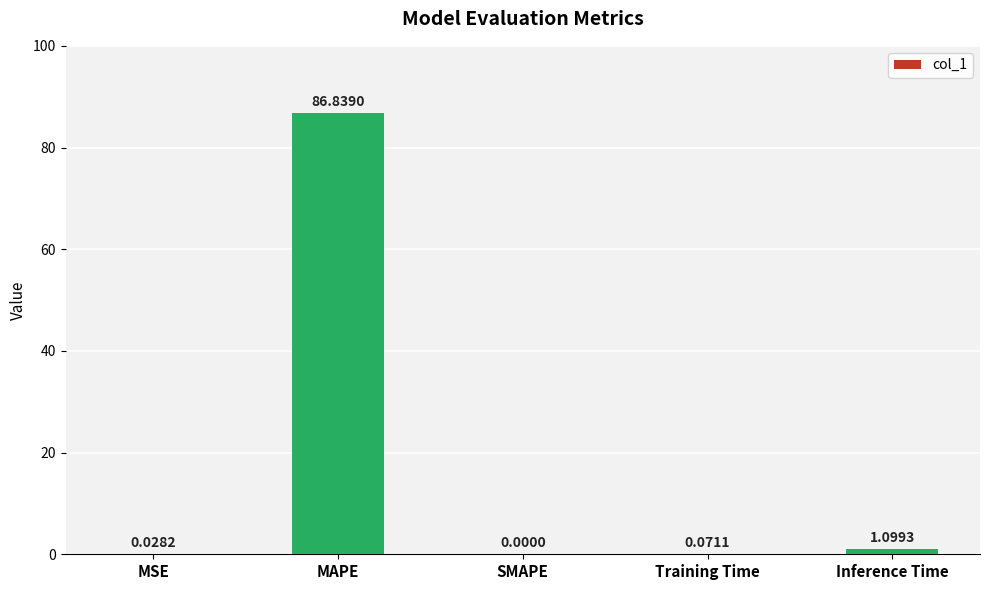

How many categories are shown in the chart?

5